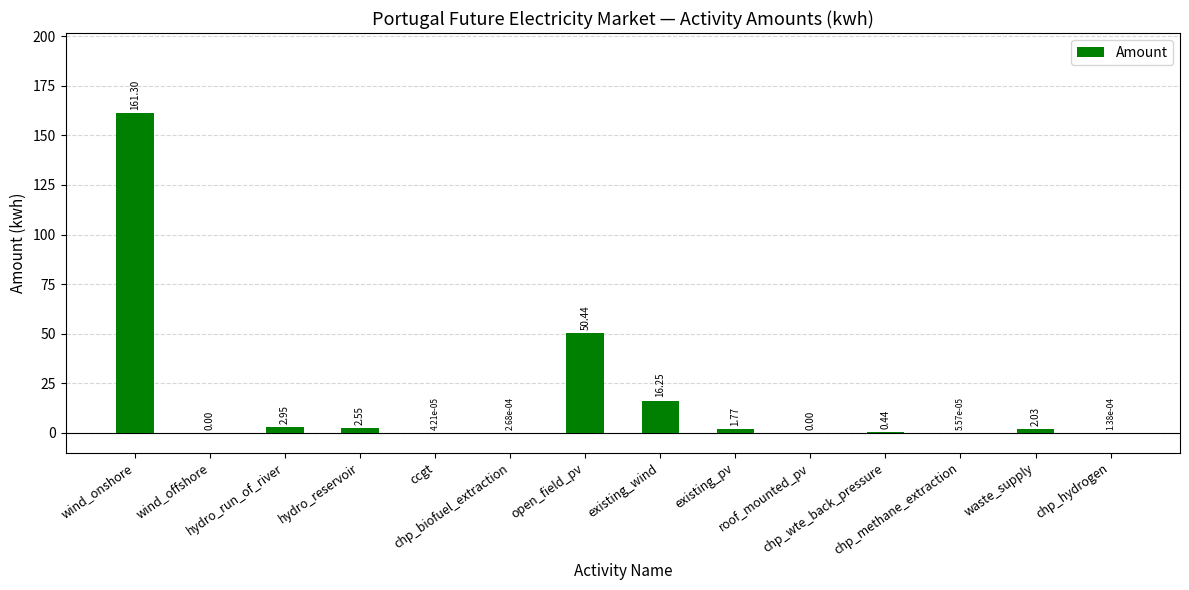

Count the number of values greater than 1.

7